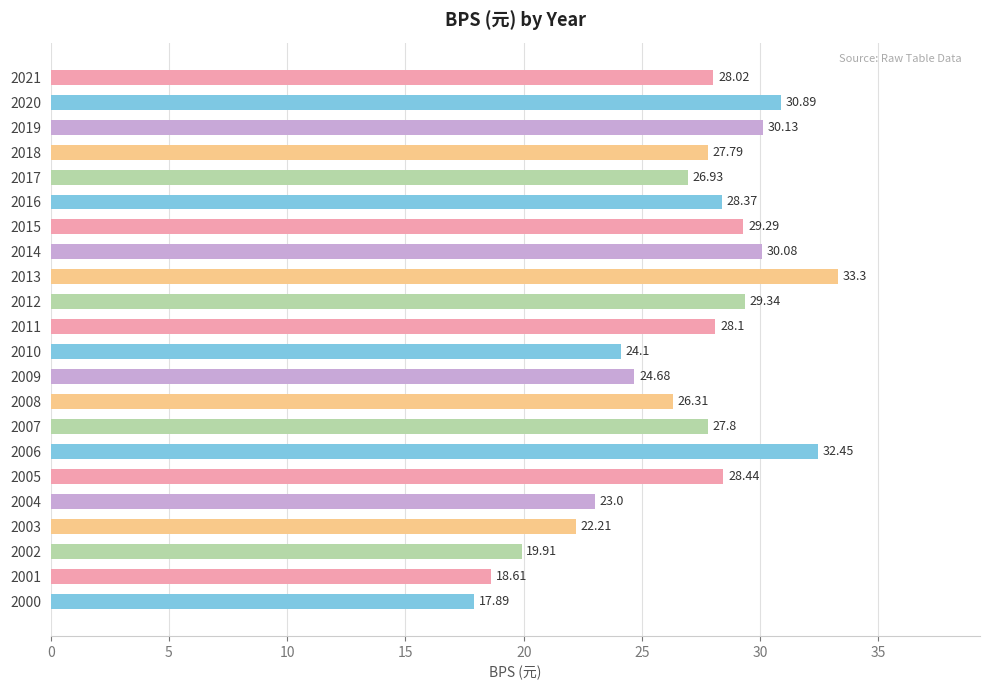

Does the chart contain any negative values?

No